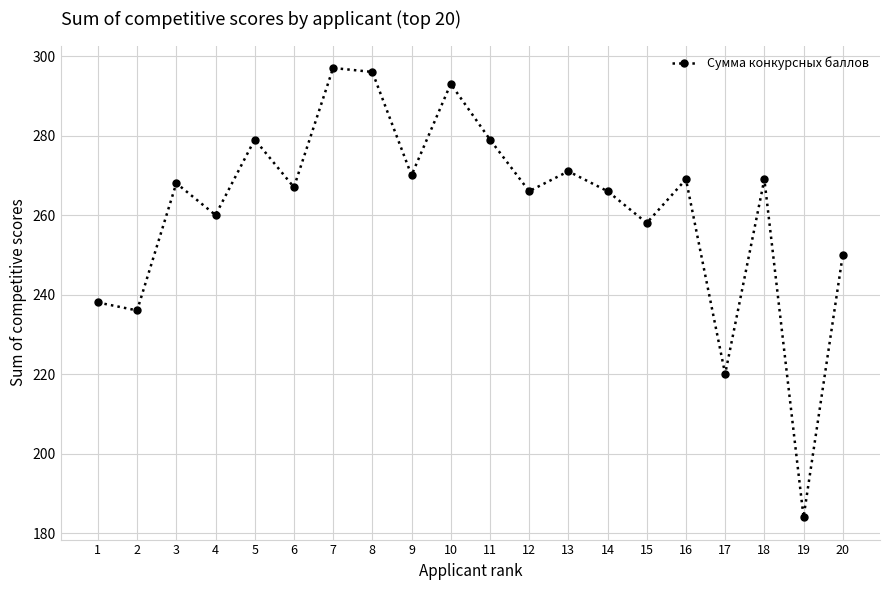

What is the change in value from 8 to 16?

-27